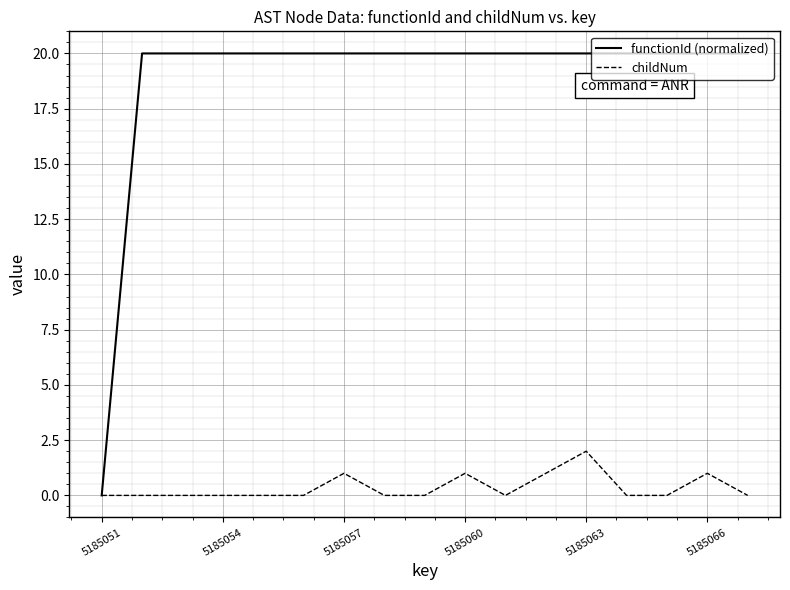

Which series has the largest total across all categories?

functionId (normalized)